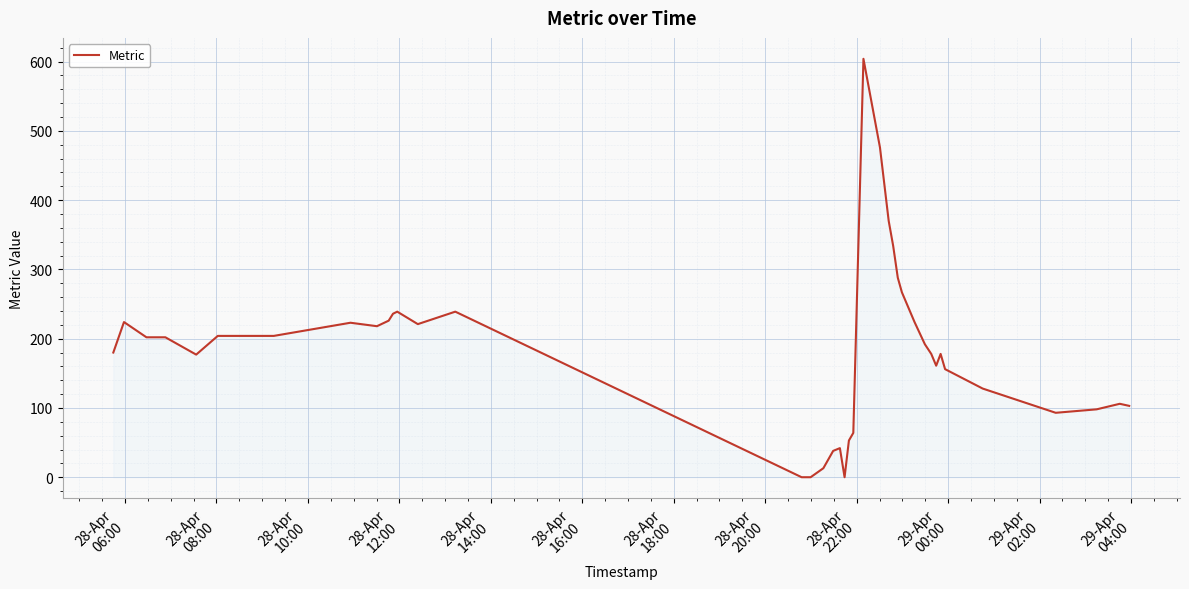

What is the greatest value displayed?

604